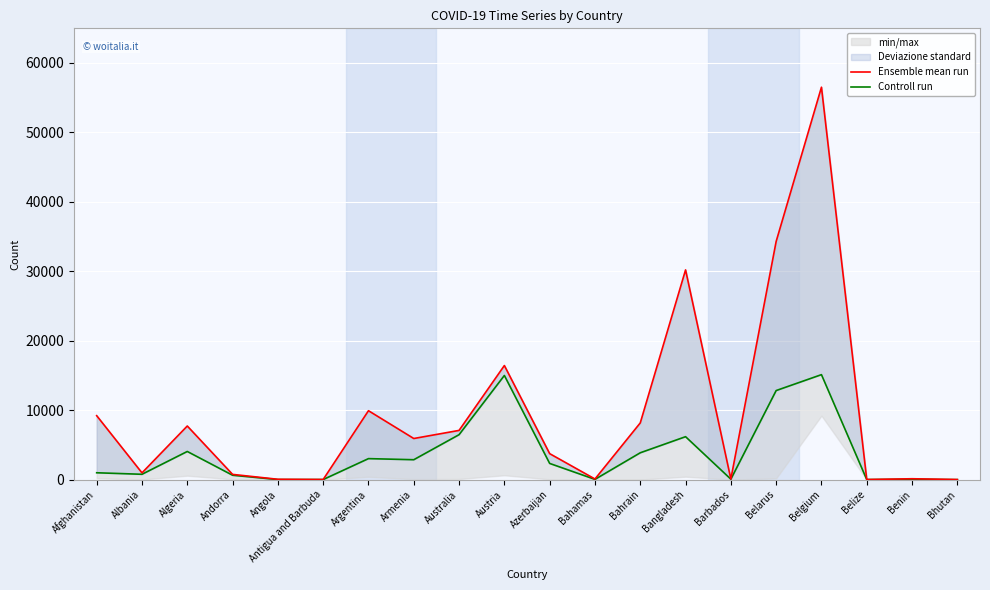

At which label does Ensemble mean run reach its minimum?

Belize